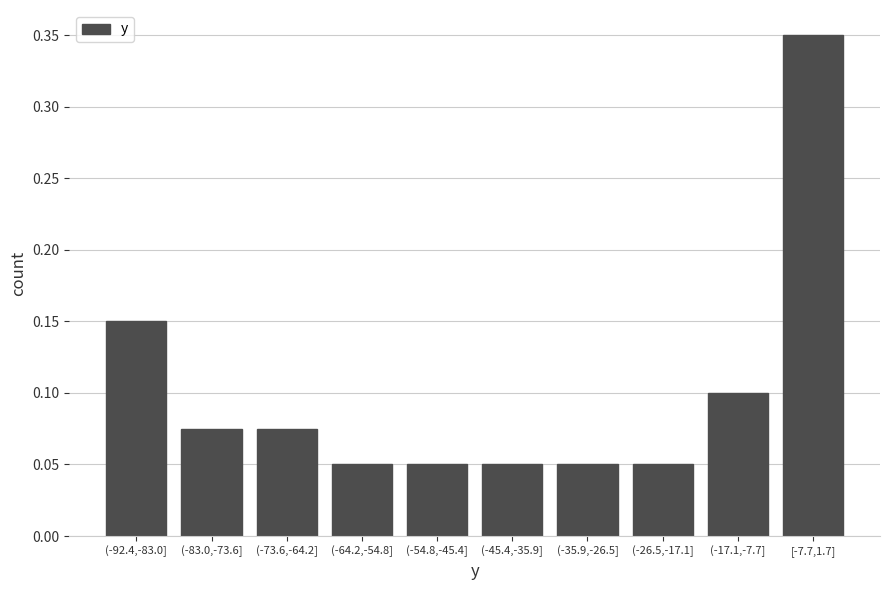

Which label corresponds to the largest value in the chart?

[-7.7,1.7]